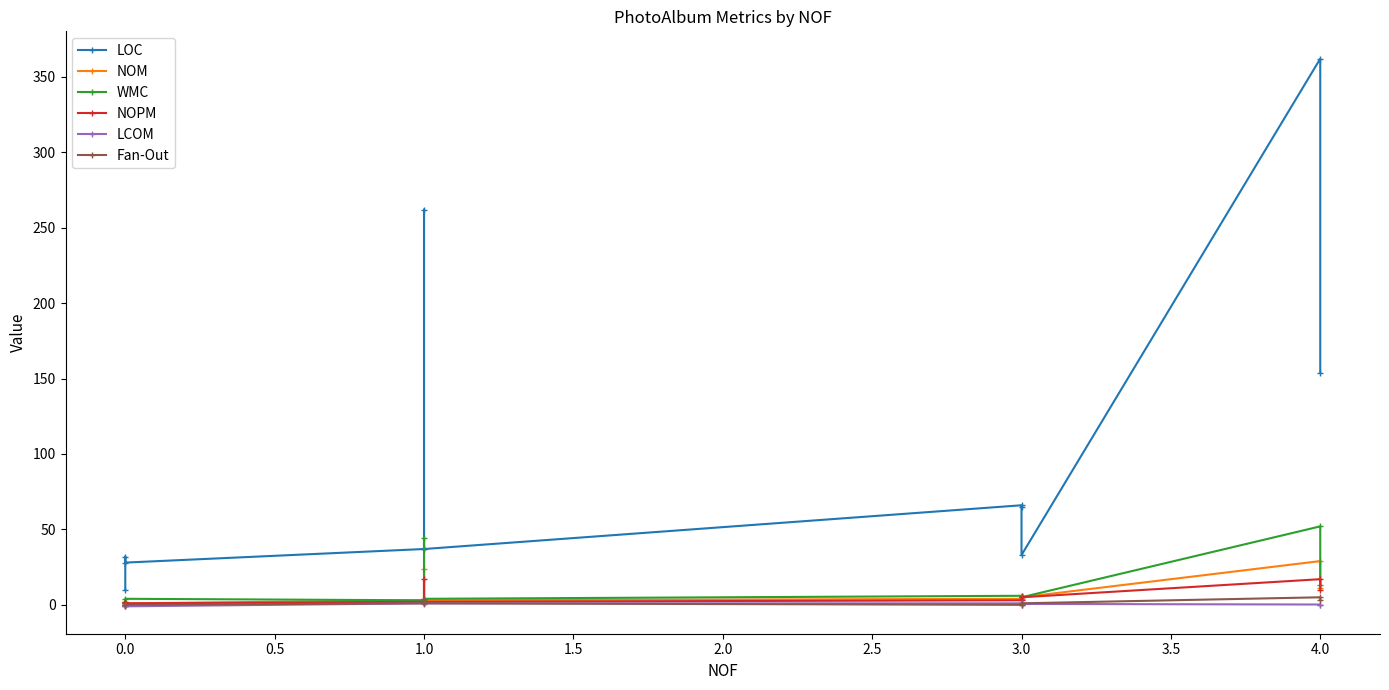

Rank the series at 0.0 from lowest to highest value.

LCOM, NOPM, Fan-Out, NOM, WMC, LOC